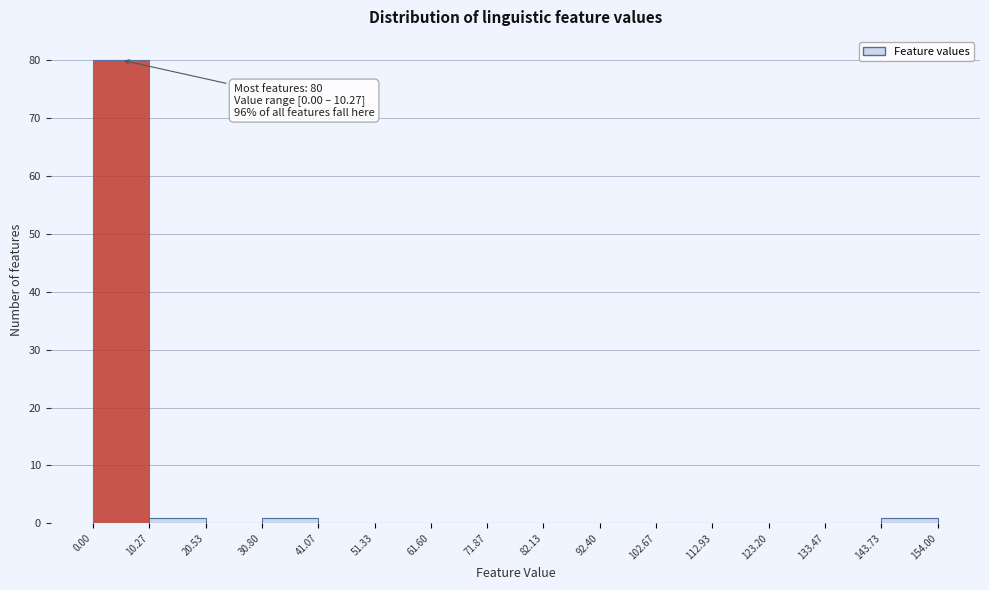

Which range on the x-axis has the tallest bar?

0.00 to 10.27